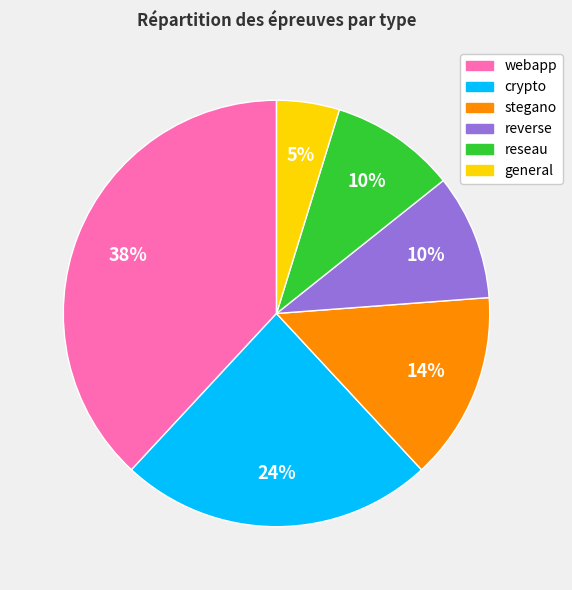

The reseau slice represents 10% of the pie. True or false?

True